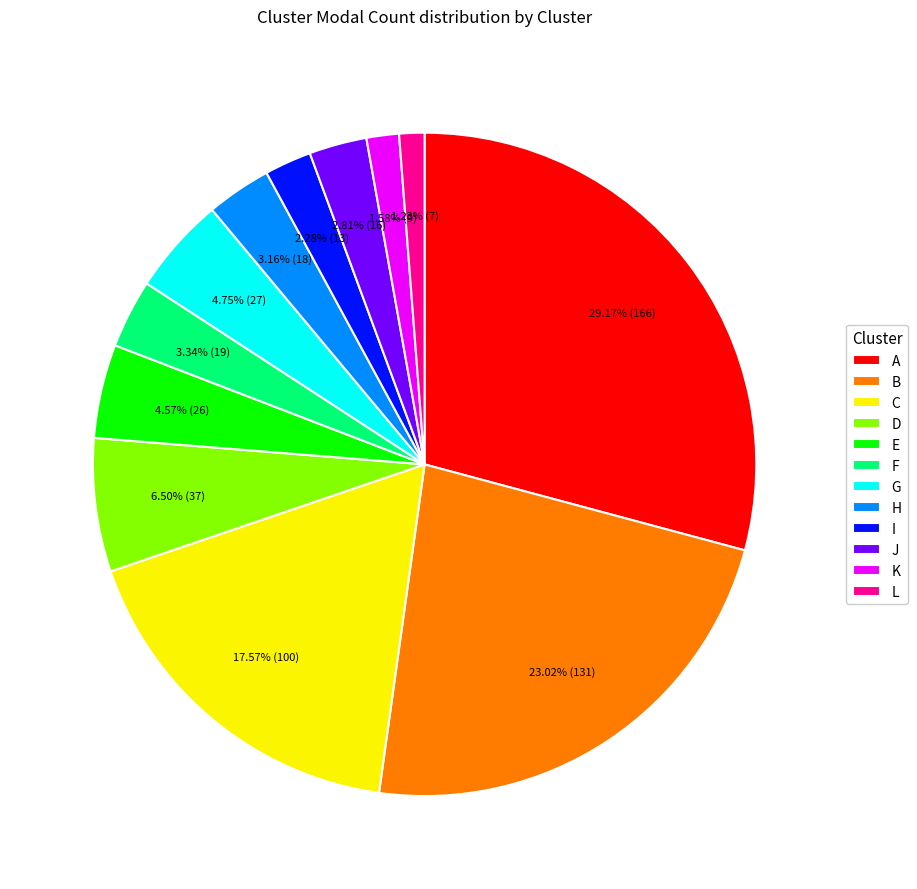

What percentage is the L slice, to the nearest percent?

1%